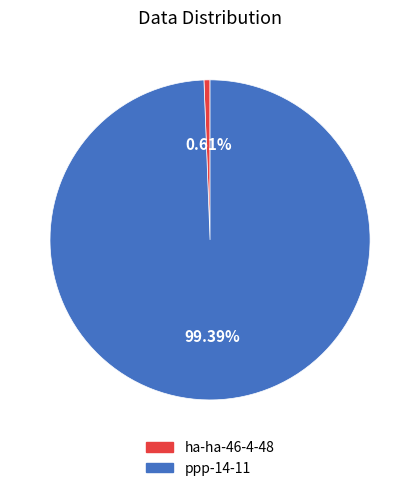

What percentage is the ppp-14-11 slice, to the nearest percent?

99%